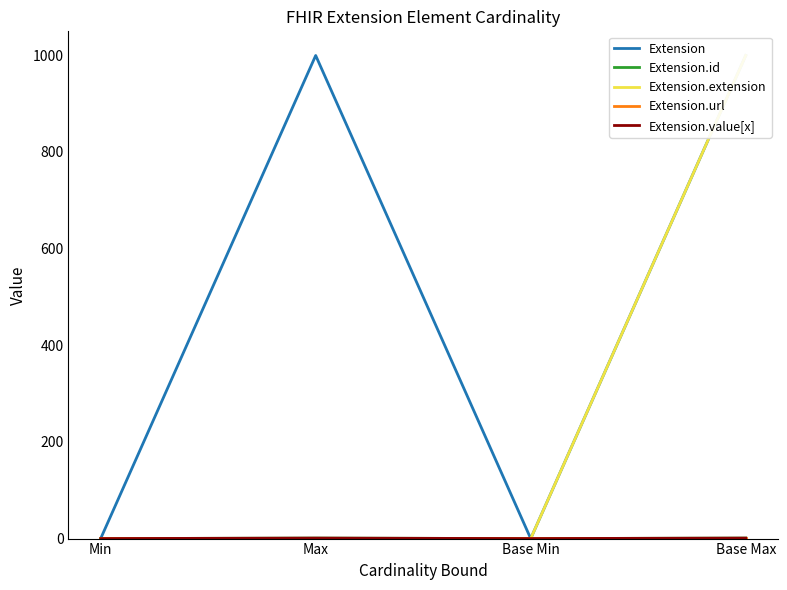

What is the highest value of the Extension.url series?

1